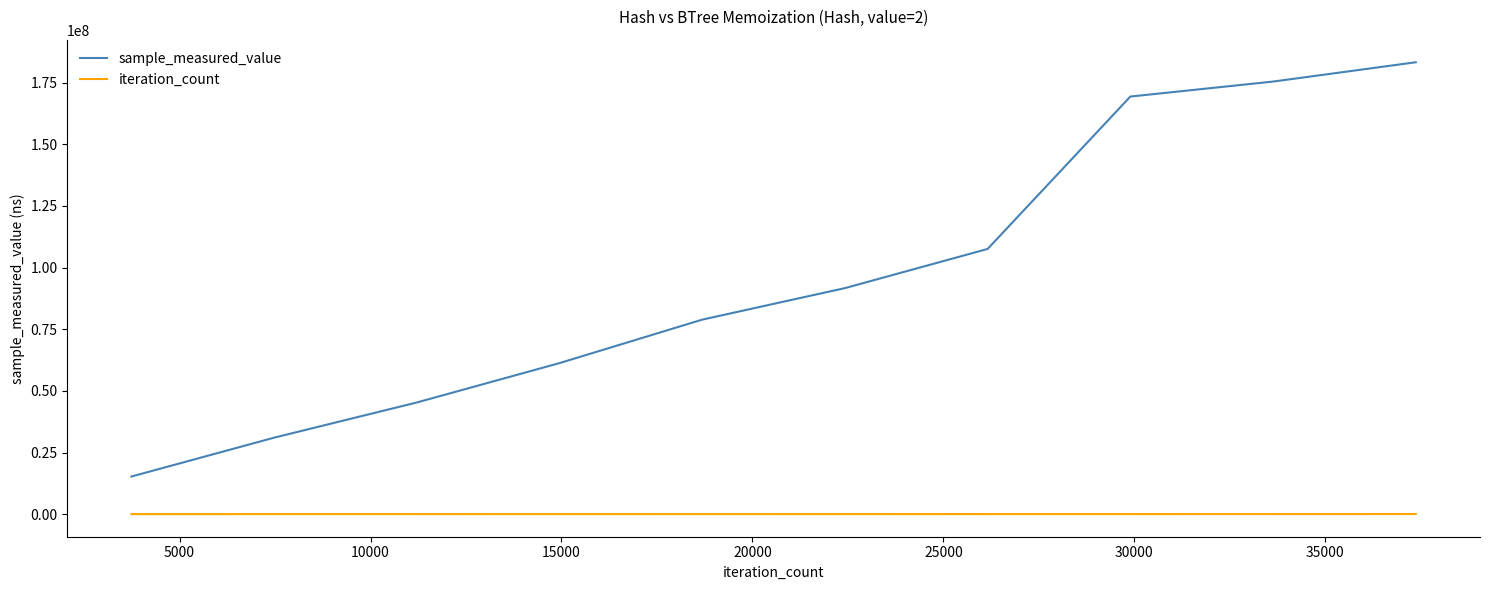

Rank the series by their maximum value, from highest to lowest.

sample_measured_value, iteration_count